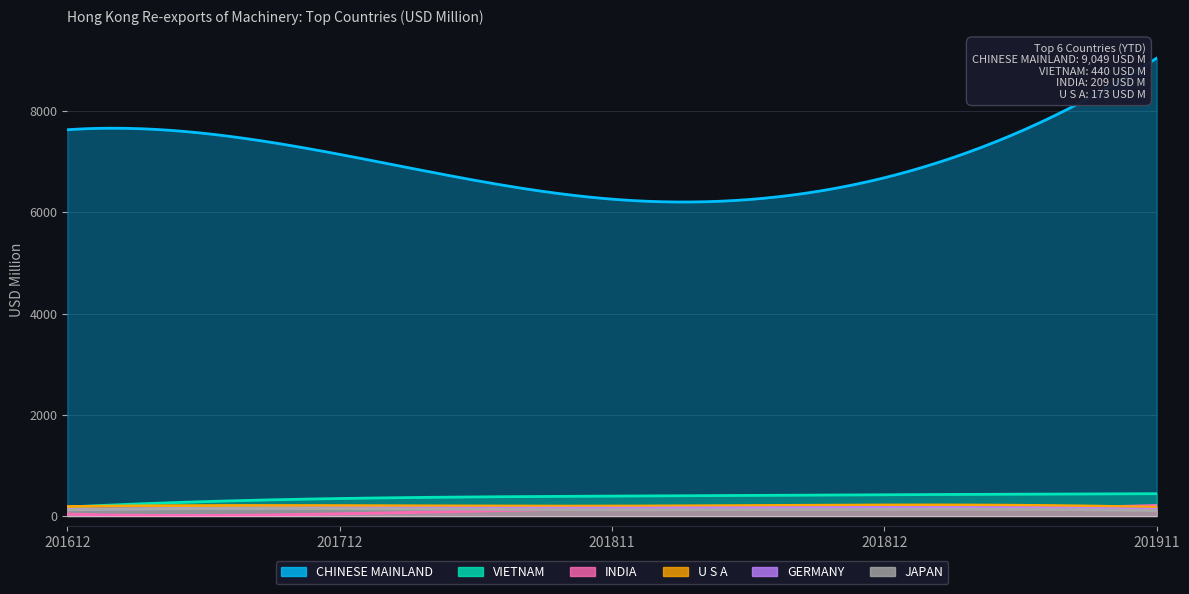

Is the value of INDIA at 201712 greater than the value of VIETNAM at 201811?

No